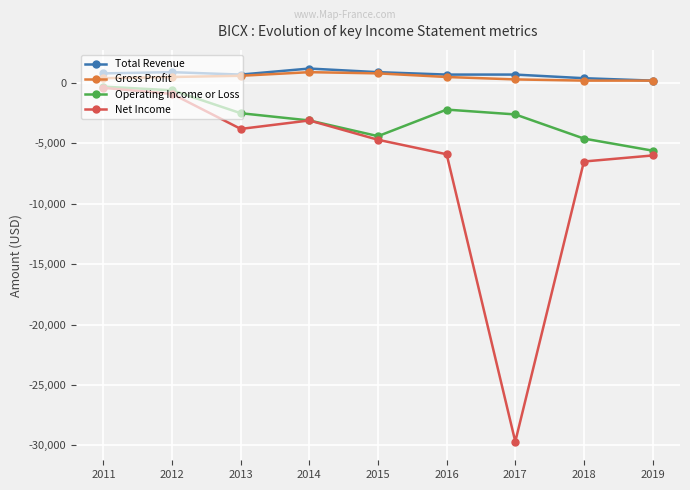

Which series has the widest spread of values?

Net Income